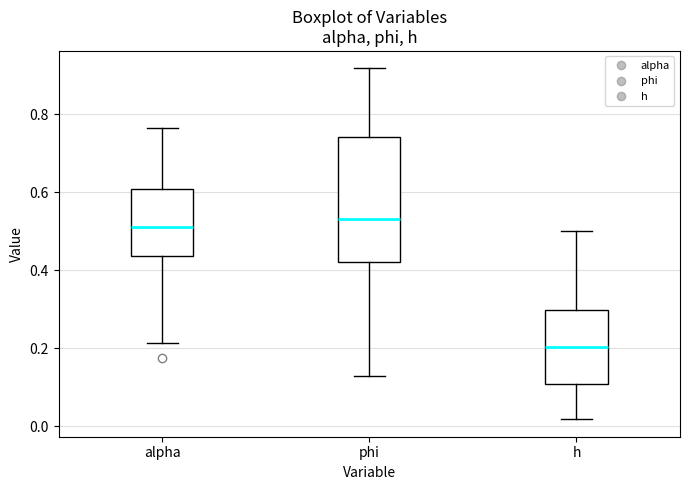

Where does the median line of the box for phi sit on the y-axis? The values are not printed on the chart, so give them approximately, as read against the axis.

0.54